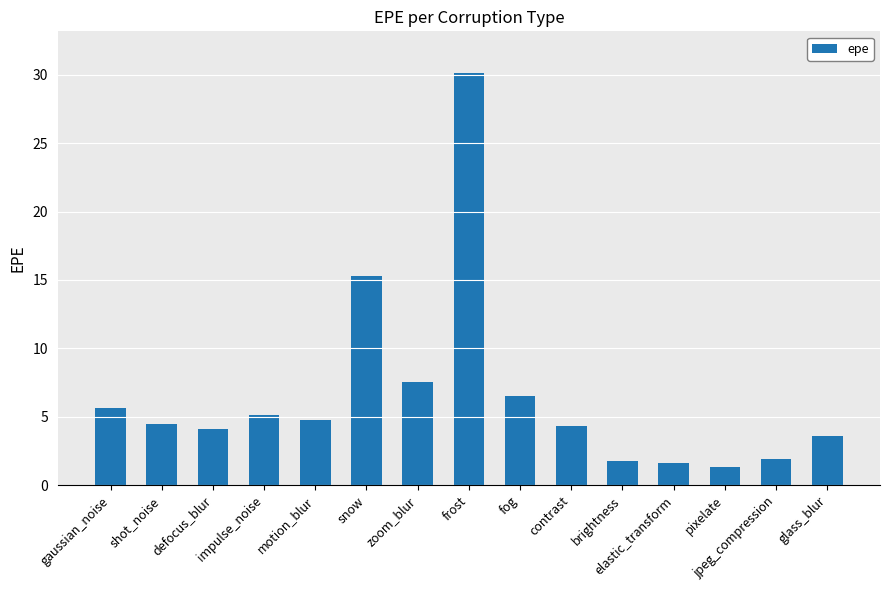

Which has a higher value, pixelate or defocus_blur?

defocus_blur